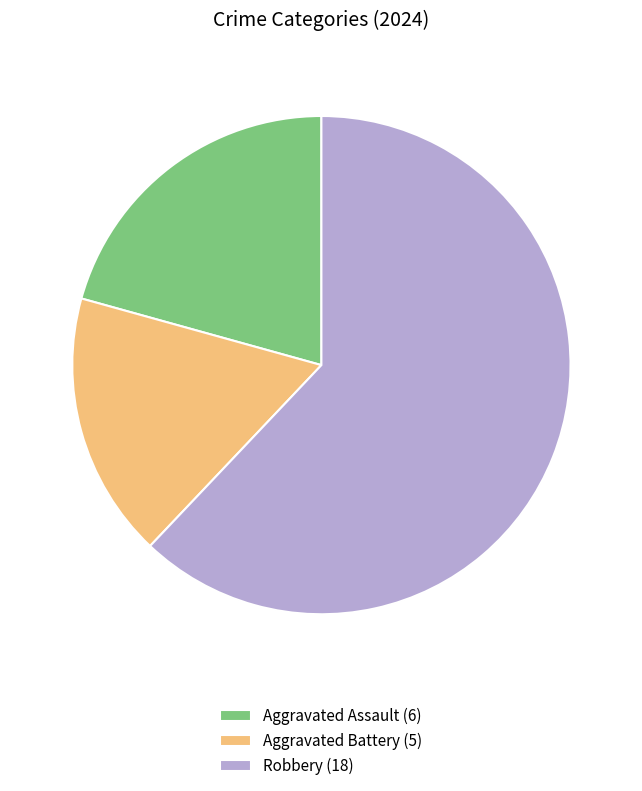

Is it true that Robbery (18) is 57% of the pie?

False